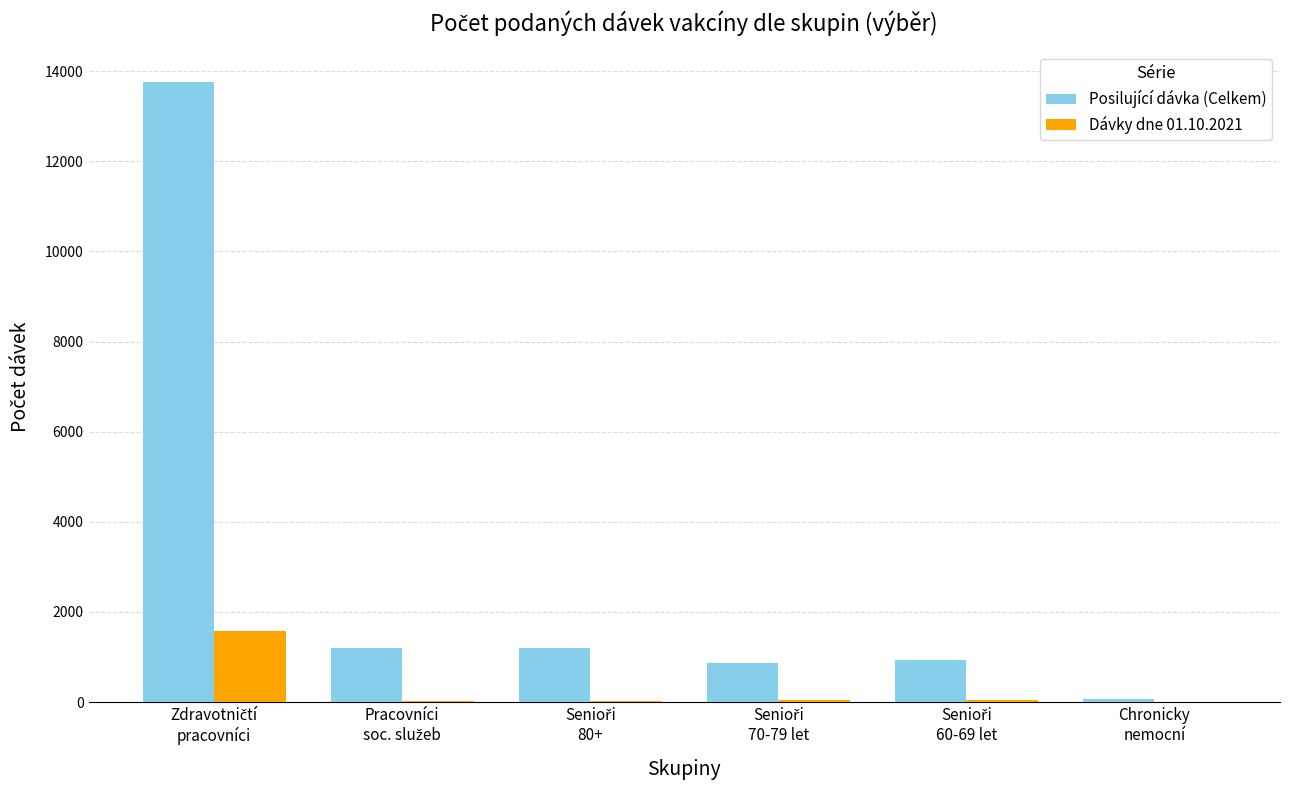

Which series has the largest total across all categories?

Posilující dávka (Celkem)